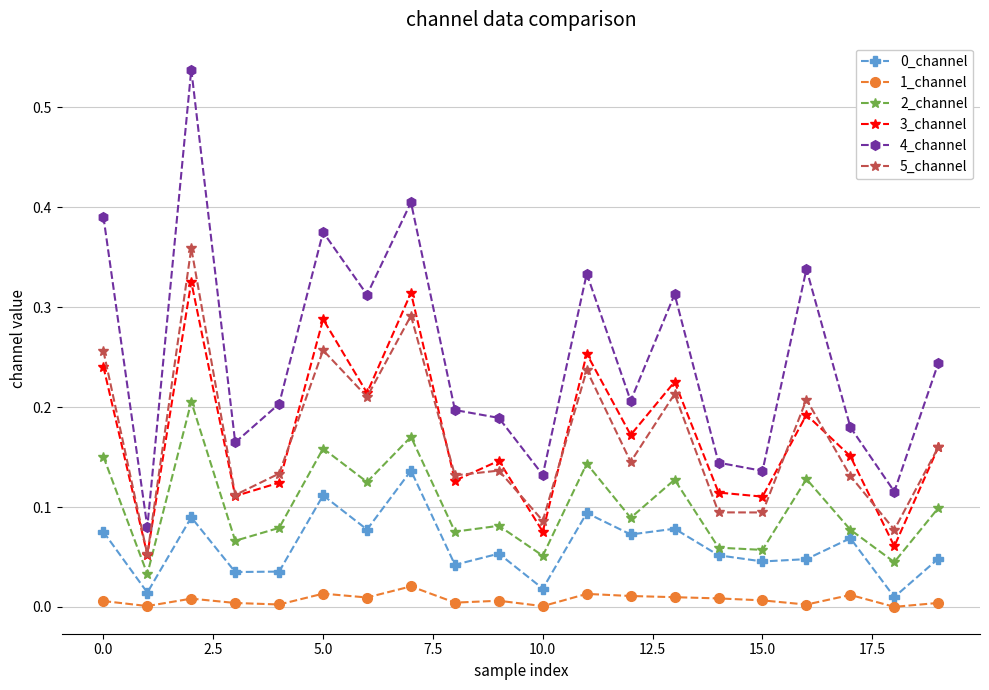

Which series has the largest total across all categories?

4_channel